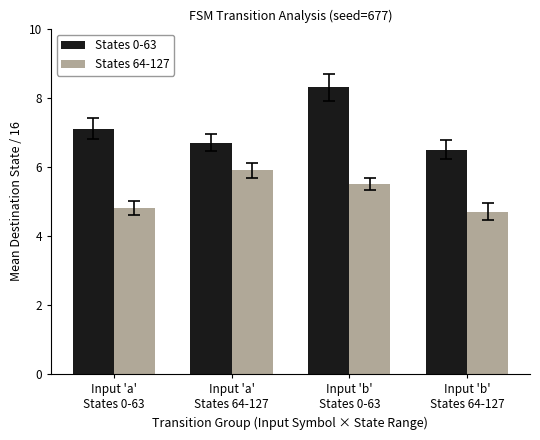

How many bars are there in each group?

2